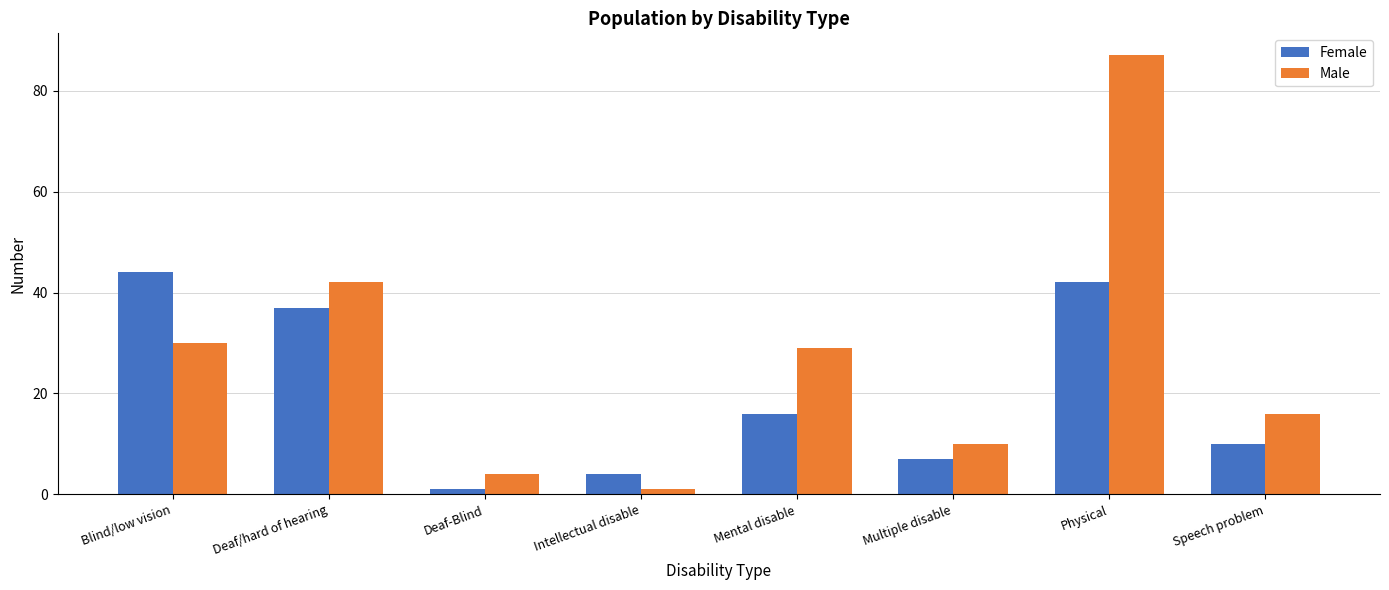

What is the approximate value of Male at Physical?

87